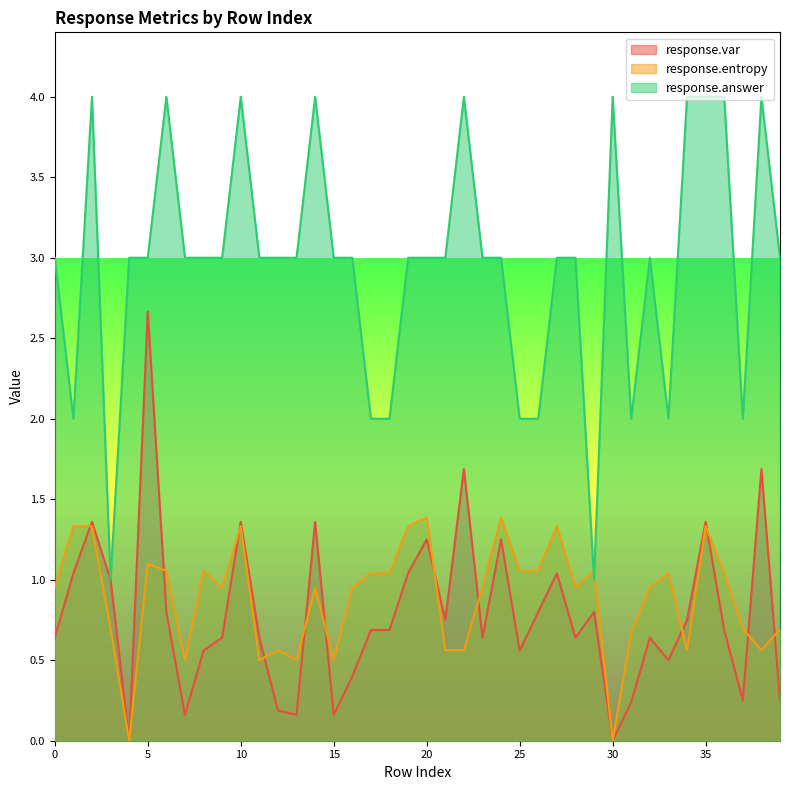

The value of response.var at 37 is 0.2. True or false?

True